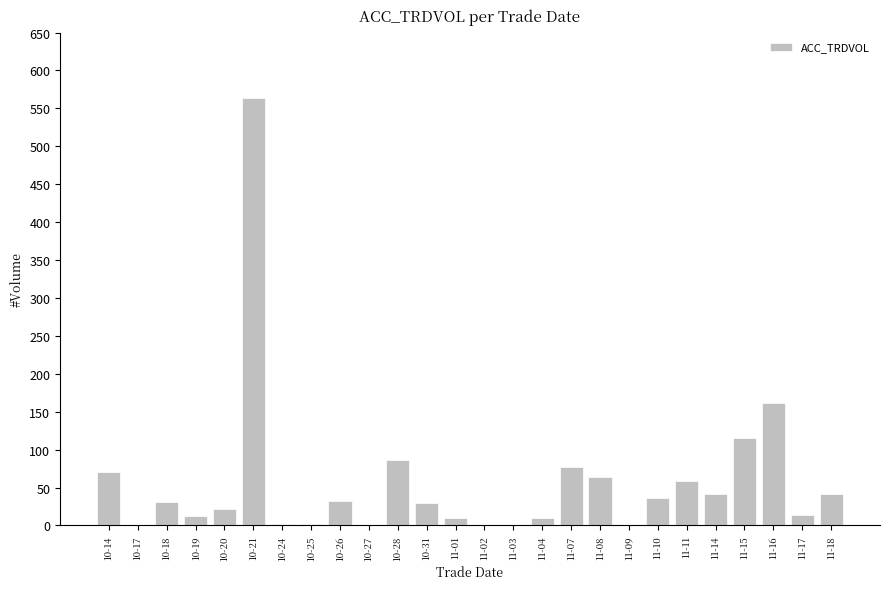

At which label does the data first exceed 31?

10-14